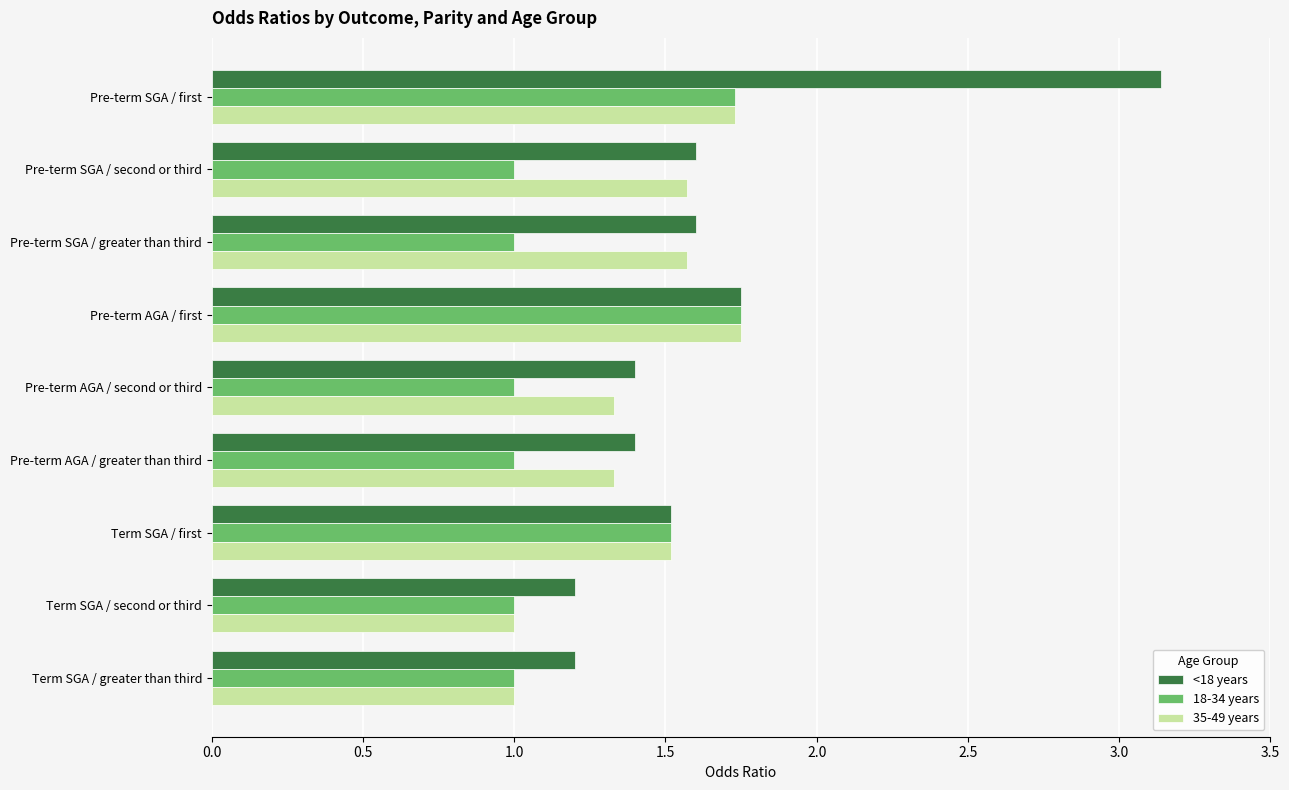

The 18-34 years series shows 2.3 at Term SGA / first. True or false?

False